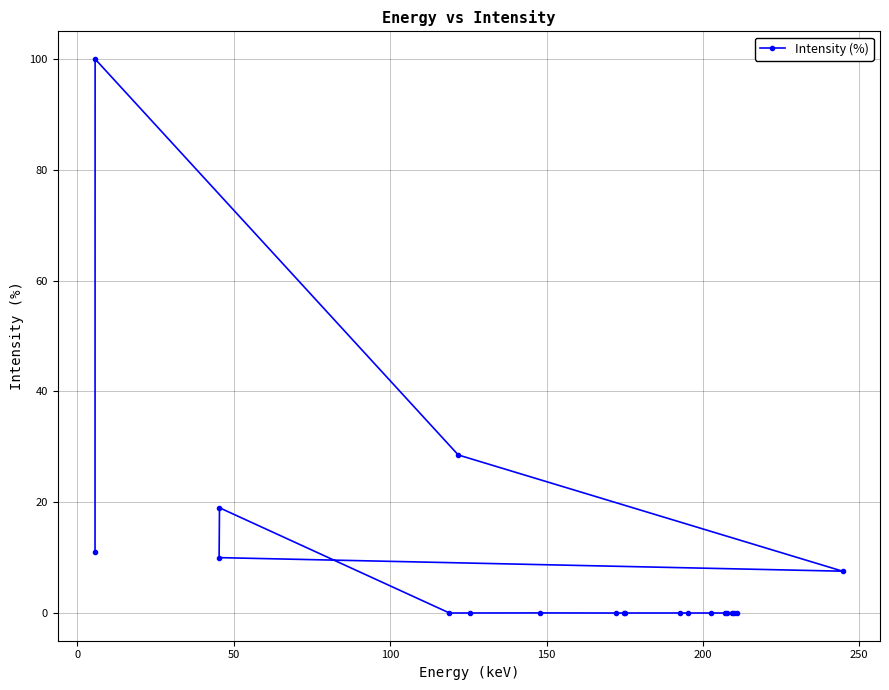

What is the sum of all values?

176.1